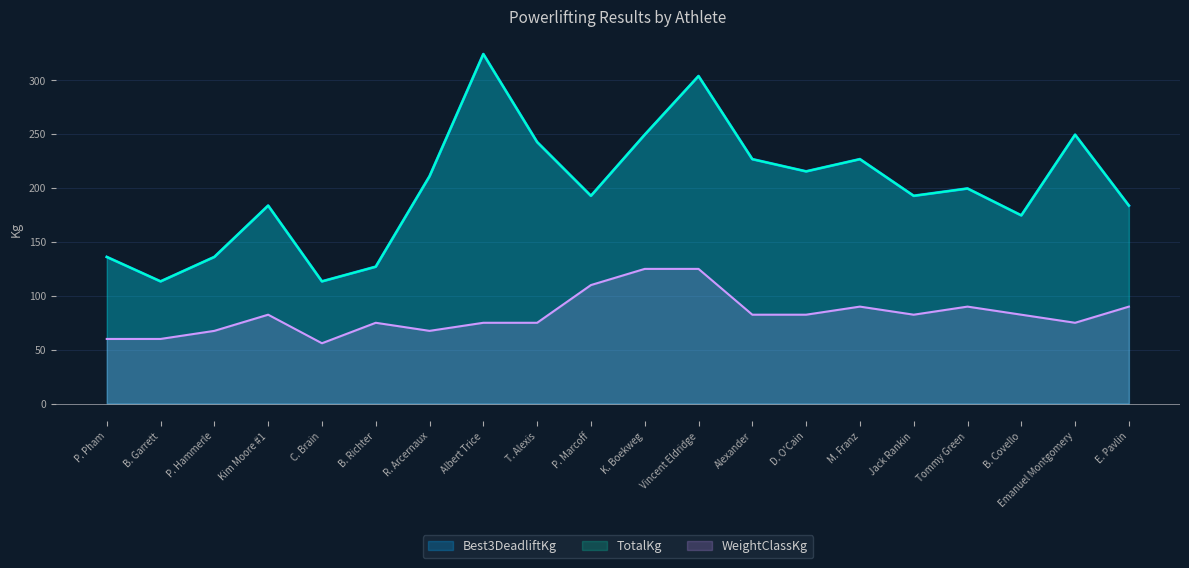

Is it true that WeightClassKg equals 82.5 at Alexander?

True